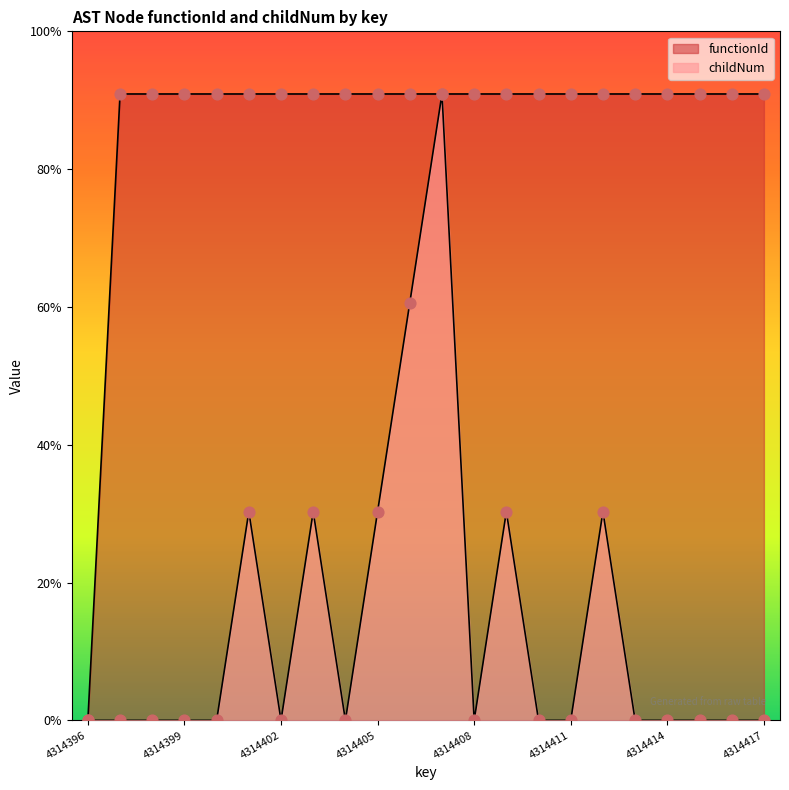

Which series has the largest total across all categories?

functionId